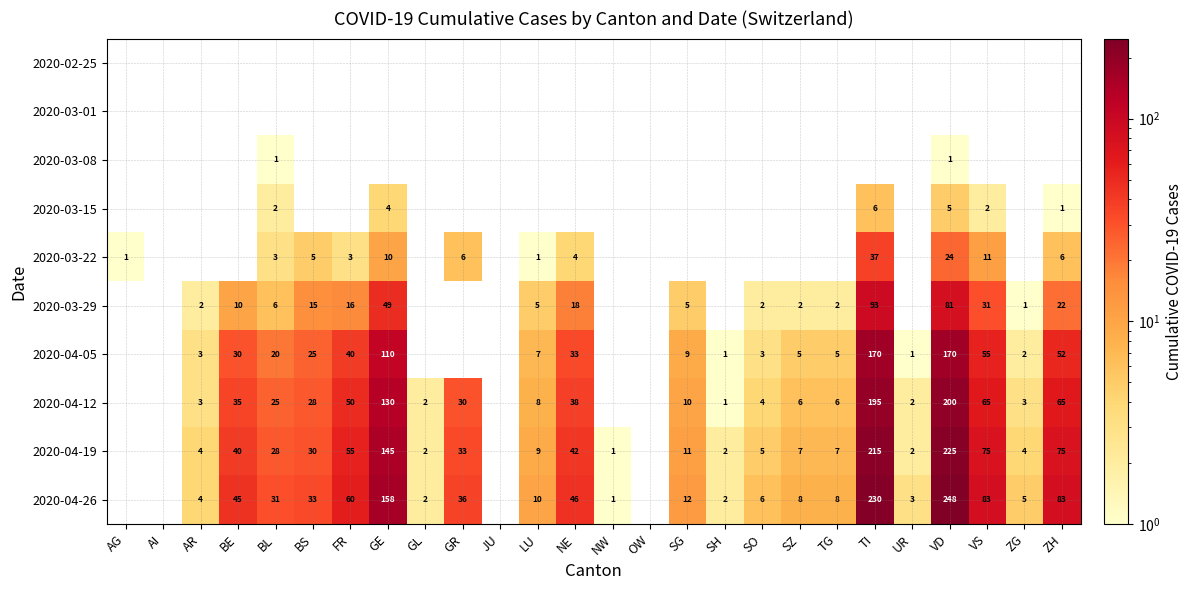

True or false: 2020-04-19 has a value of 4 at ZG.

True